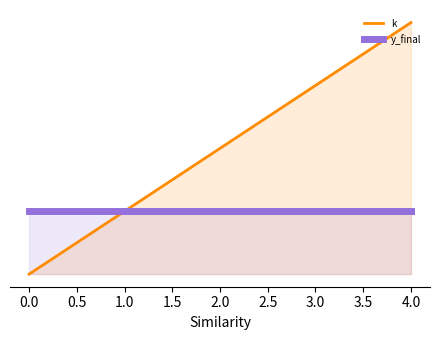

At how many categories does at least one series exceed 0?

5